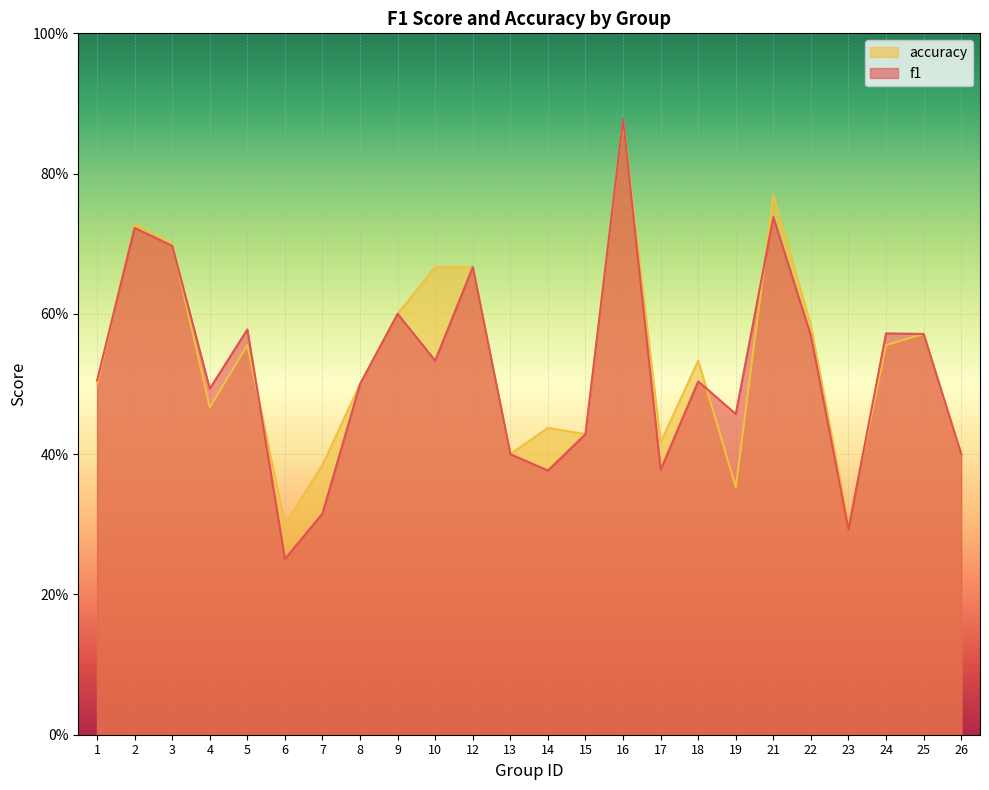

Which has a higher value, 4 or 3?

3